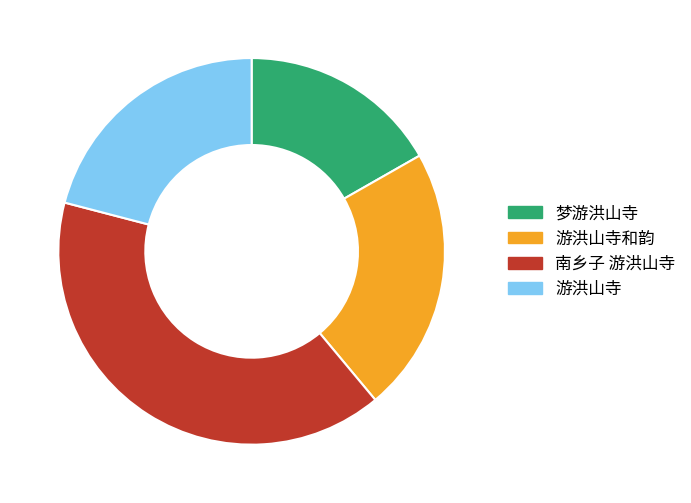

Rank the categories by value from highest to lowest.

南乡子 游洪山寺, 游洪山寺和韵, 游洪山寺, 梦游洪山寺